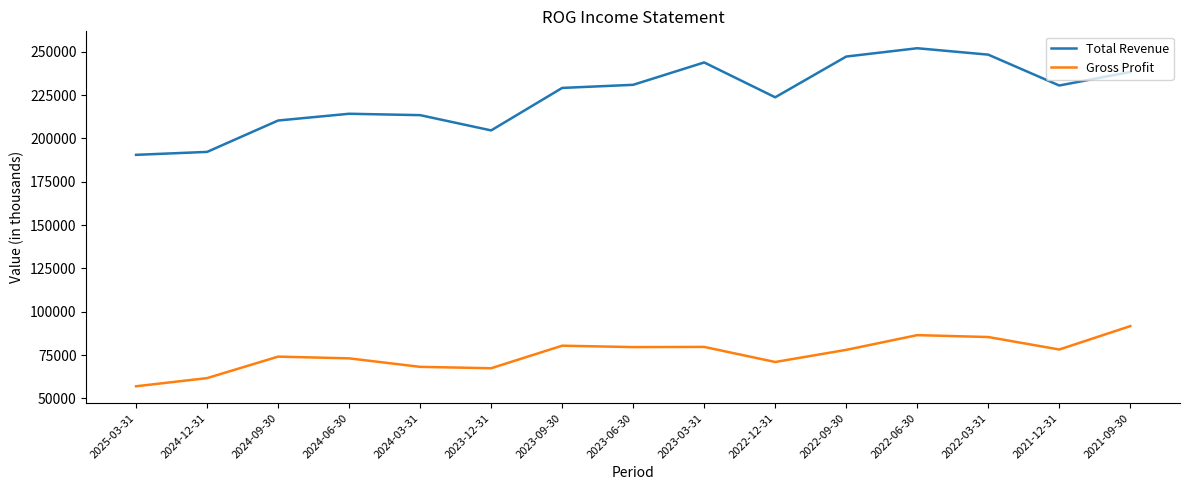

What is the difference between the maximum and minimum values in the Gross Profit series?

34700